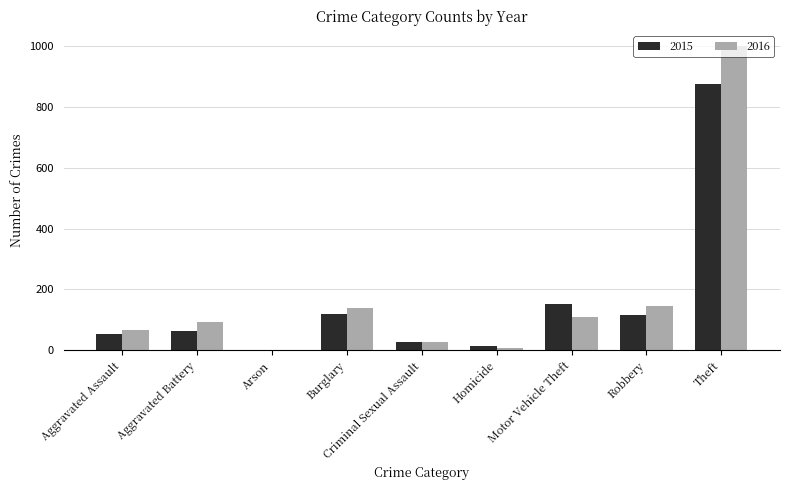

Between Robbery and Theft, which series saw the biggest shift?

2016